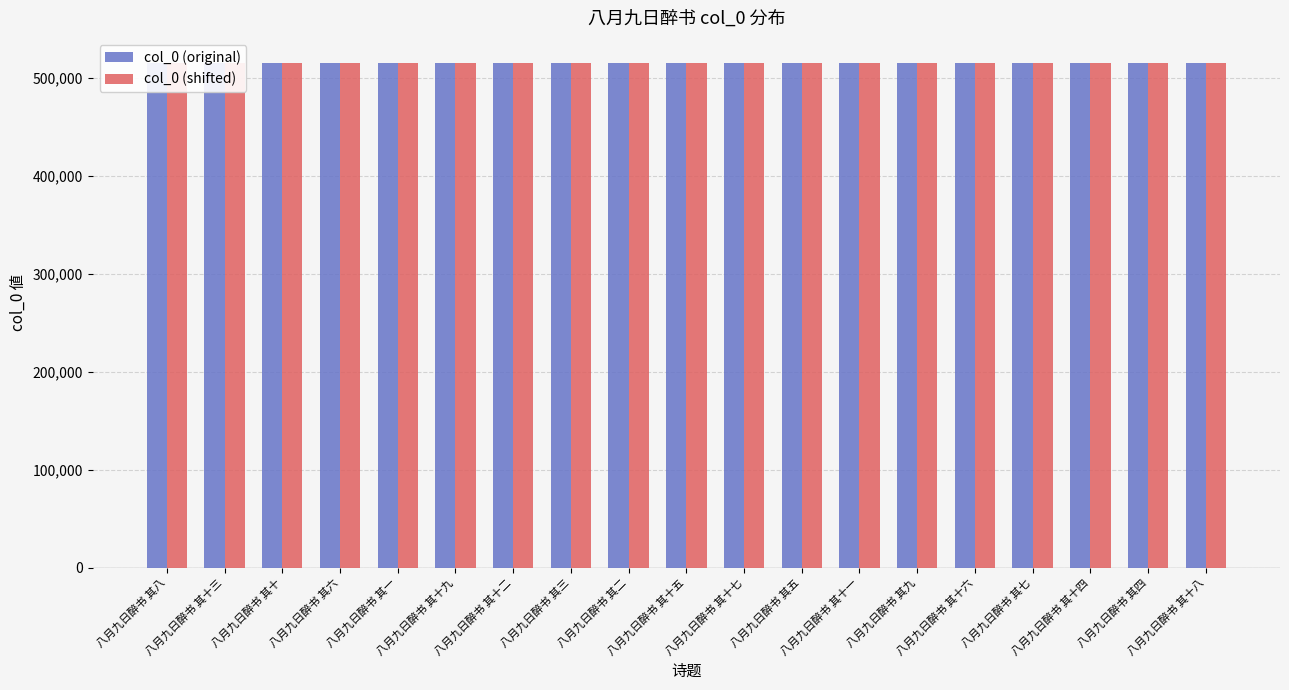

What is the sum of the col_0 (shifted) values at 八月九日醉书 其十 and 八月九日醉书 其二?

1030170